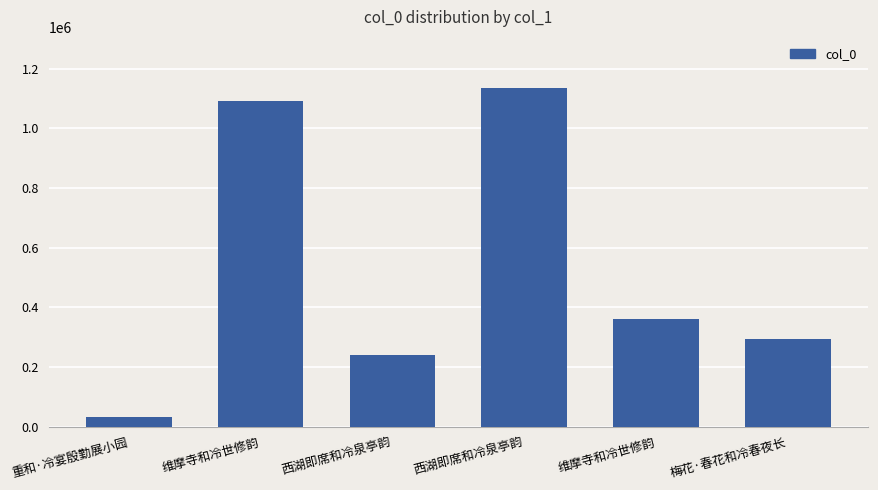

At which label does the data first exceed 361090?

维摩寺和冷世修韵